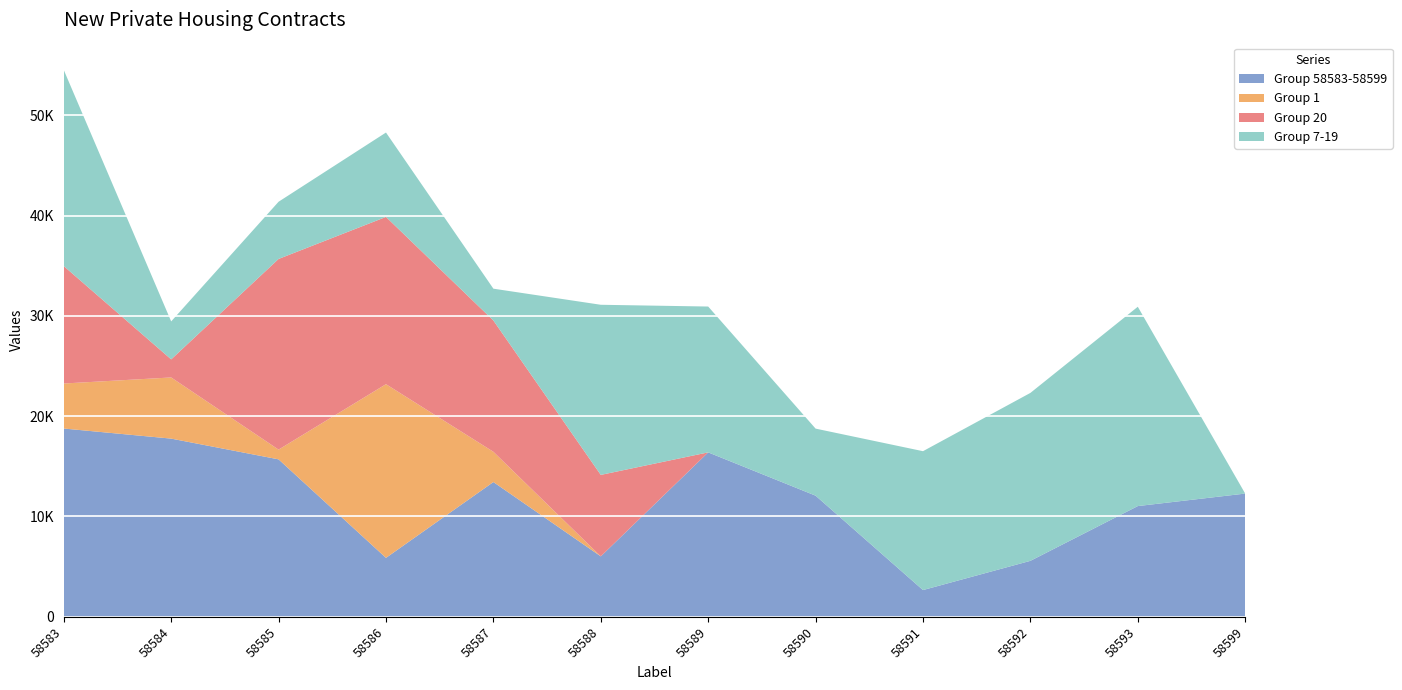

Reading left to right, extract all data points from this chart.

Group 58583-58599: 58583=18769	58584=17764	58585=15696	58586=5874	58587=13434	58588=6024	58589=16392	58590=12076	58591=2664	58592=5578	58593=11038	58599=12285
Group 1: 58583=4489	58584=6097	58585=970	58586=17316	58587=3016	58588=0	58589=0	58590=0	58591=0	58592=0	58593=0	58599=0
Group 20: 58583=11708	58584=1803	58585=19011	58586=16678	58587=13091	58588=8122	58589=0	58590=0	58591=0	58592=0	58593=0	58599=0
Group 7-19: 58583=19549	58584=3786	58585=5704	58586=8413	58587=3172	58588=16962	58589=14540	58590=6685	58591=13846	58592=16743	58593=19872	58599=0